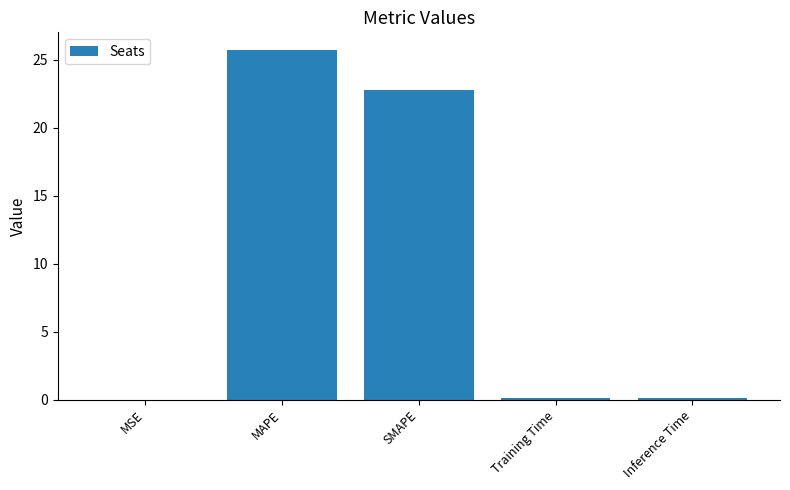

Is it true that the value at Inference Time is 0.1?

True